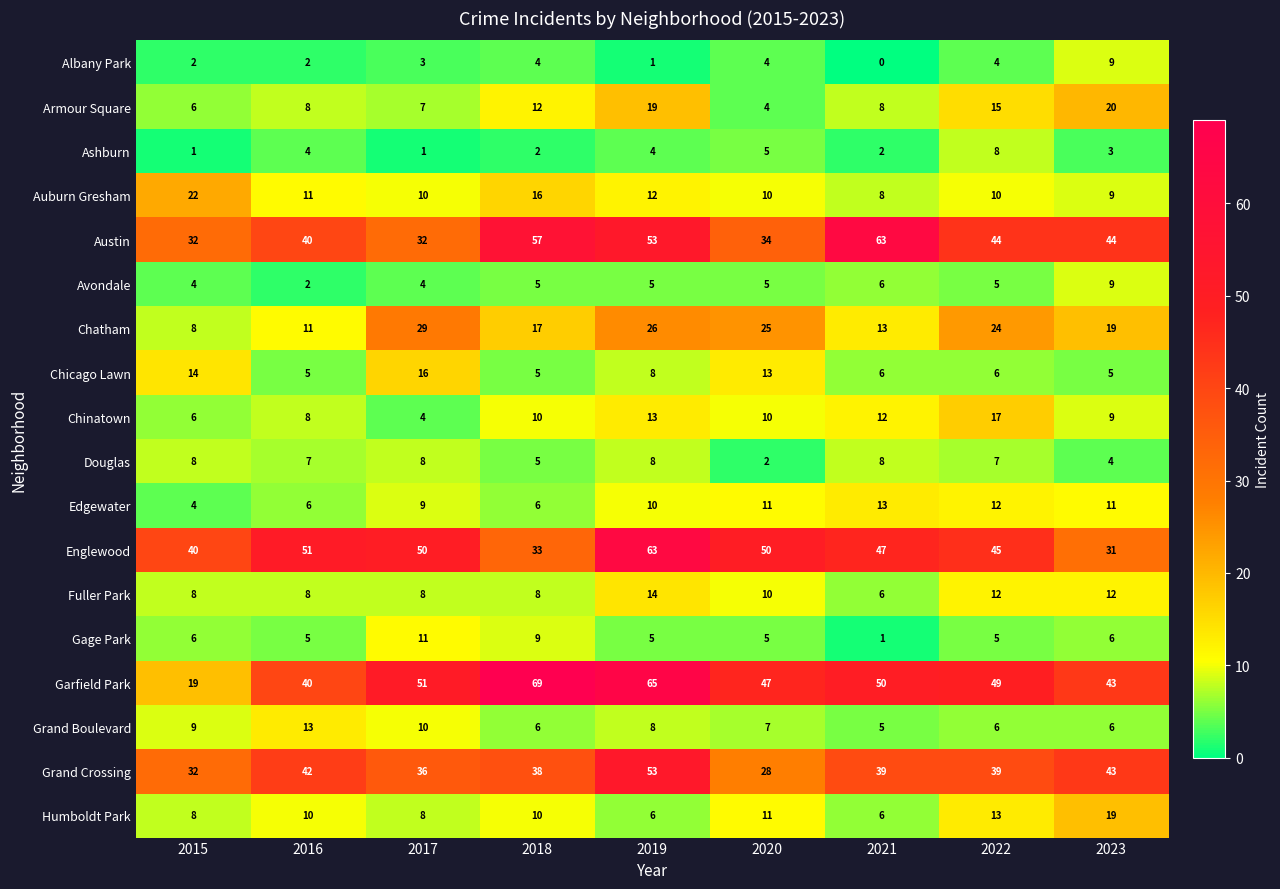

The Chicago Lawn series shows 6 at 2022. True or false?

True